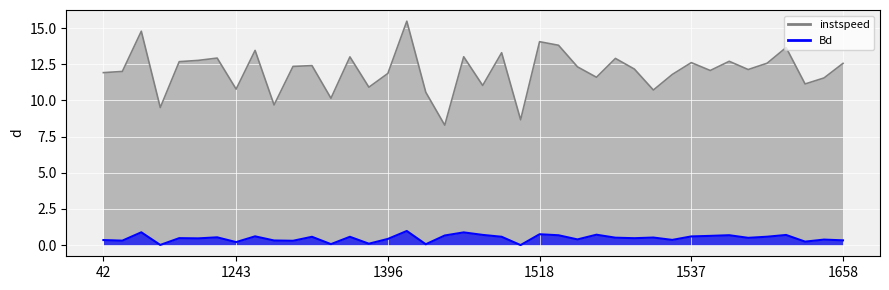

True or false: instspeed has a value of 12.4 at 1369.

True